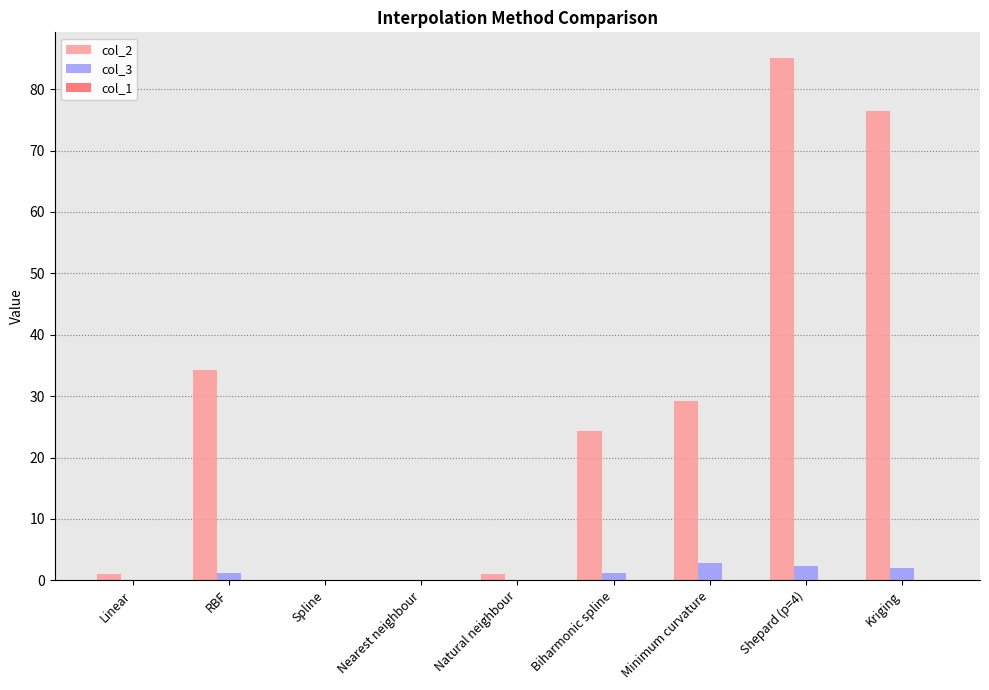

The value of col_2 at Spline is 0.0. True or false?

True